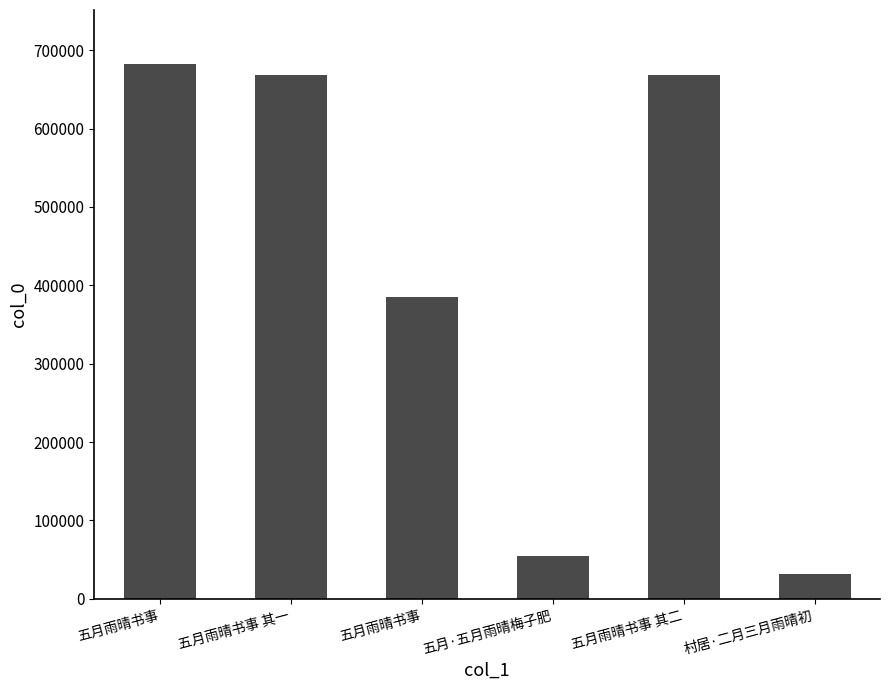

What is the minimum value shown in the chart?

31396